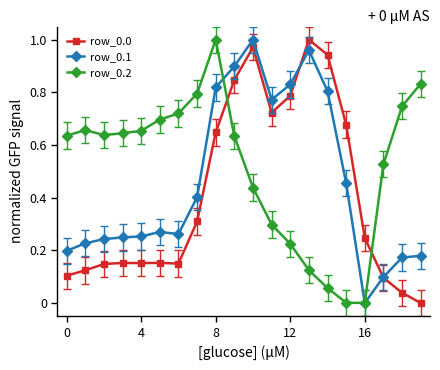

What is the sum of all row_0.1 values?

9.1